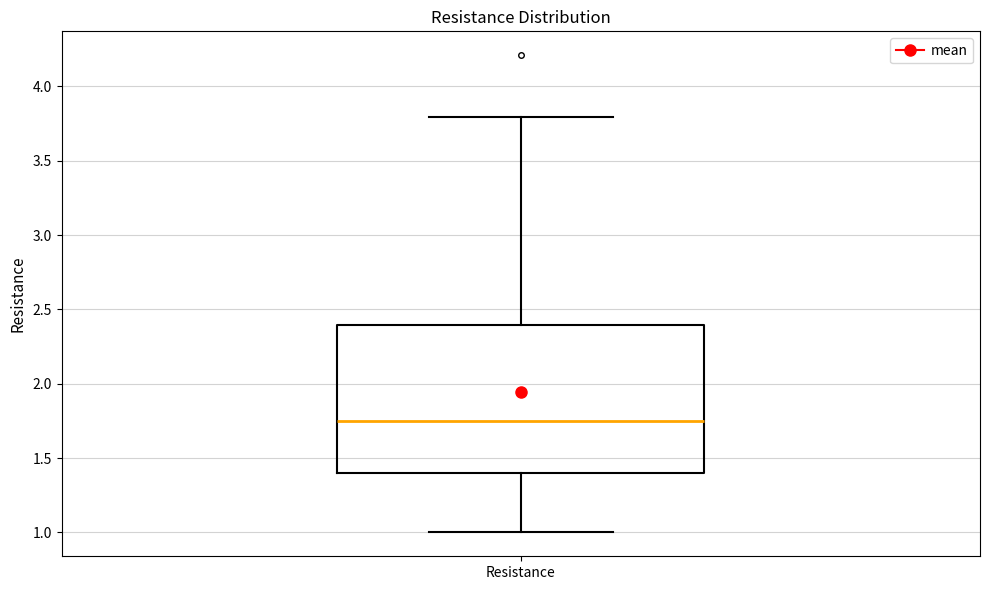

Transcribe this box plot: give where the median line is, the range the box spans, and where the two whiskers end, as read against the y-axis. The values are not printed on the chart, so give them approximately, as read against the axis.

median 1.75, box 1.40 to 2.40, whiskers 1.00 to 3.80